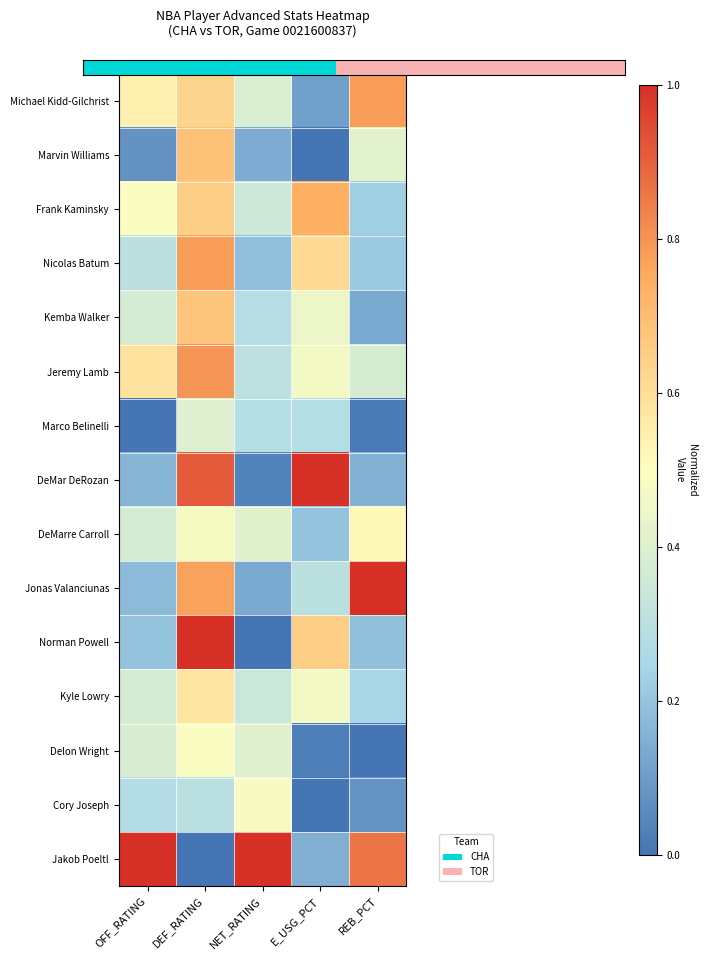

Reading left to right, extract all data points from this chart.

Michael Kidd-Gilchrist: OFF_RATING=0.5	DEF_RATING=0.6	NET_RATING=0.4	E_USG_PCT=0.1	REB_PCT=0.8
Marvin Williams: OFF_RATING=0.1	DEF_RATING=0.7	NET_RATING=0.1	E_USG_PCT=0.0	REB_PCT=0.4
Frank Kaminsky: OFF_RATING=0.5	DEF_RATING=0.6	NET_RATING=0.4	E_USG_PCT=0.7	REB_PCT=0.2
Nicolas Batum: OFF_RATING=0.3	DEF_RATING=0.8	NET_RATING=0.2	E_USG_PCT=0.6	REB_PCT=0.2
Kemba Walker: OFF_RATING=0.4	DEF_RATING=0.7	NET_RATING=0.3	E_USG_PCT=0.4	REB_PCT=0.1
Jeremy Lamb: OFF_RATING=0.6	DEF_RATING=0.8	NET_RATING=0.3	E_USG_PCT=0.5	REB_PCT=0.4
Marco Belinelli: OFF_RATING=0.0	DEF_RATING=0.4	NET_RATING=0.3	E_USG_PCT=0.3	REB_PCT=0.0
DeMar DeRozan: OFF_RATING=0.2	DEF_RATING=0.9	NET_RATING=0.0	E_USG_PCT=1.0	REB_PCT=0.2
DeMarre Carroll: OFF_RATING=0.4	DEF_RATING=0.5	NET_RATING=0.4	E_USG_PCT=0.2	REB_PCT=0.5
Jonas Valanciunas: OFF_RATING=0.2	DEF_RATING=0.8	NET_RATING=0.1	E_USG_PCT=0.3	REB_PCT=1.0
Norman Powell: OFF_RATING=0.2	DEF_RATING=1.0	NET_RATING=0.0	E_USG_PCT=0.7	REB_PCT=0.2
Kyle Lowry: OFF_RATING=0.4	DEF_RATING=0.6	NET_RATING=0.3	E_USG_PCT=0.5	REB_PCT=0.2
Delon Wright: OFF_RATING=0.4	DEF_RATING=0.5	NET_RATING=0.4	E_USG_PCT=0.0	REB_PCT=0.0
Cory Joseph: OFF_RATING=0.3	DEF_RATING=0.3	NET_RATING=0.5	E_USG_PCT=0.0	REB_PCT=0.1
Jakob Poeltl: OFF_RATING=1.0	DEF_RATING=0.0	NET_RATING=1.0	E_USG_PCT=0.1	REB_PCT=0.9